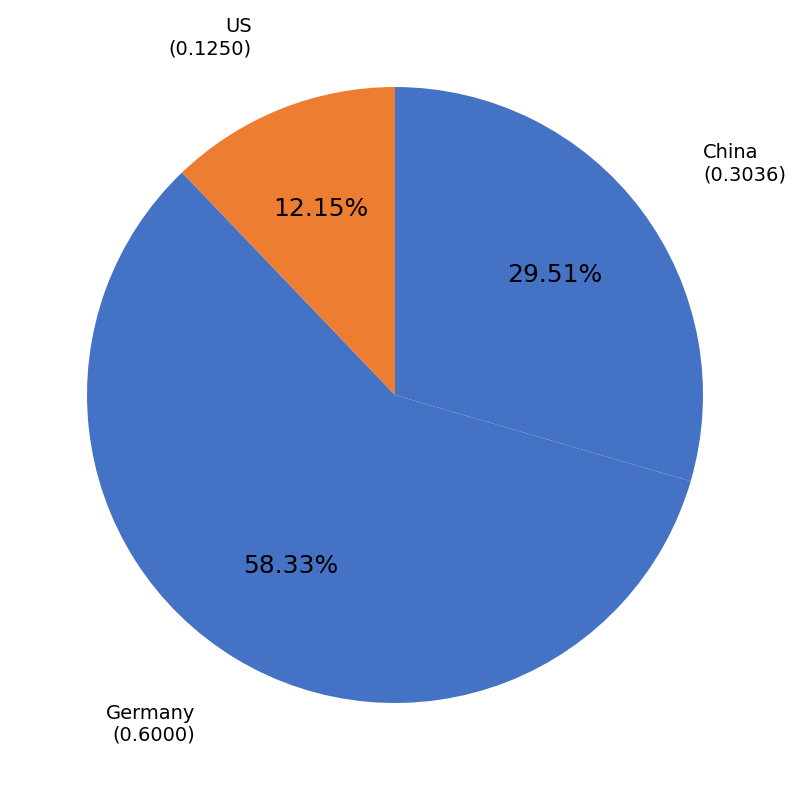

What is the smallest slice in the pie chart?

US